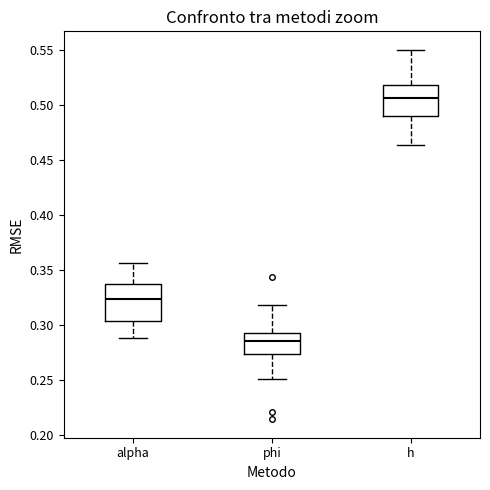

Where does the upper whisker of the box for h end on the y-axis? The values are not printed on the chart, so give them approximately, as read against the axis.

0.550